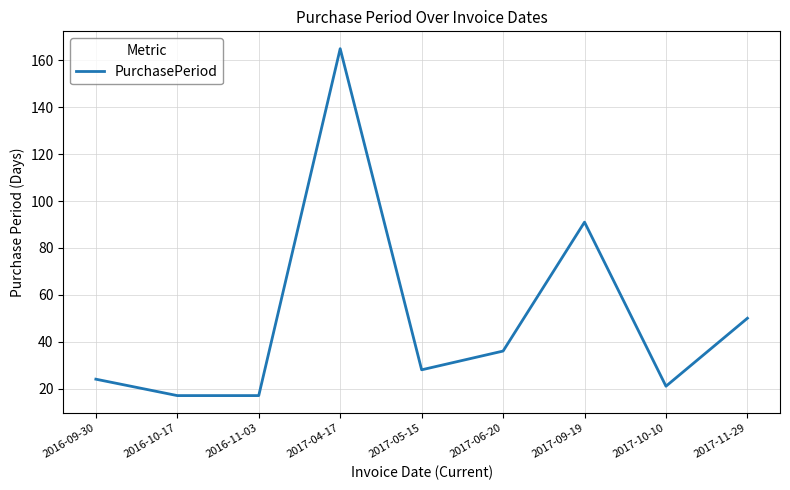

What position from the left is 2017-11-29?

9